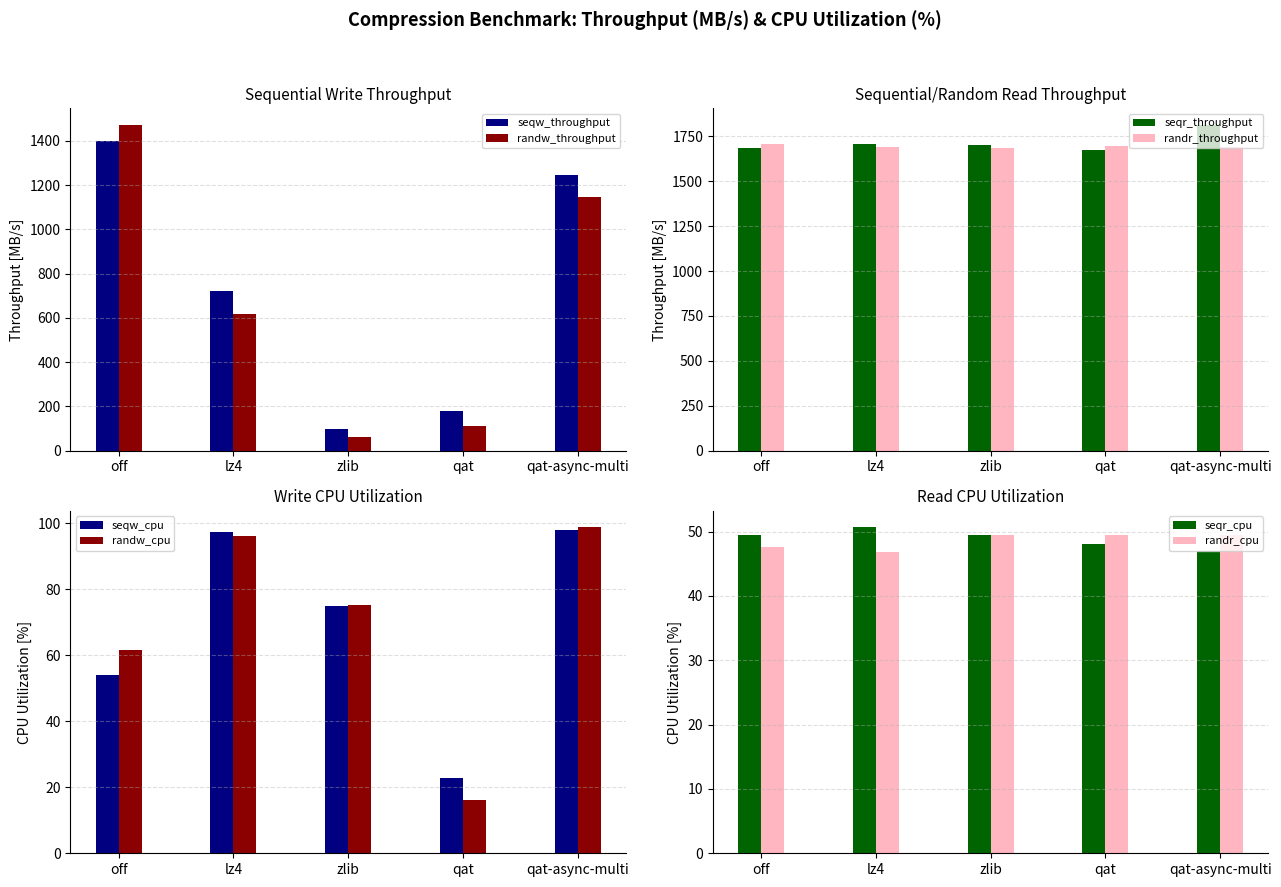

At which label does randr_throughput first exceed 1688?

off